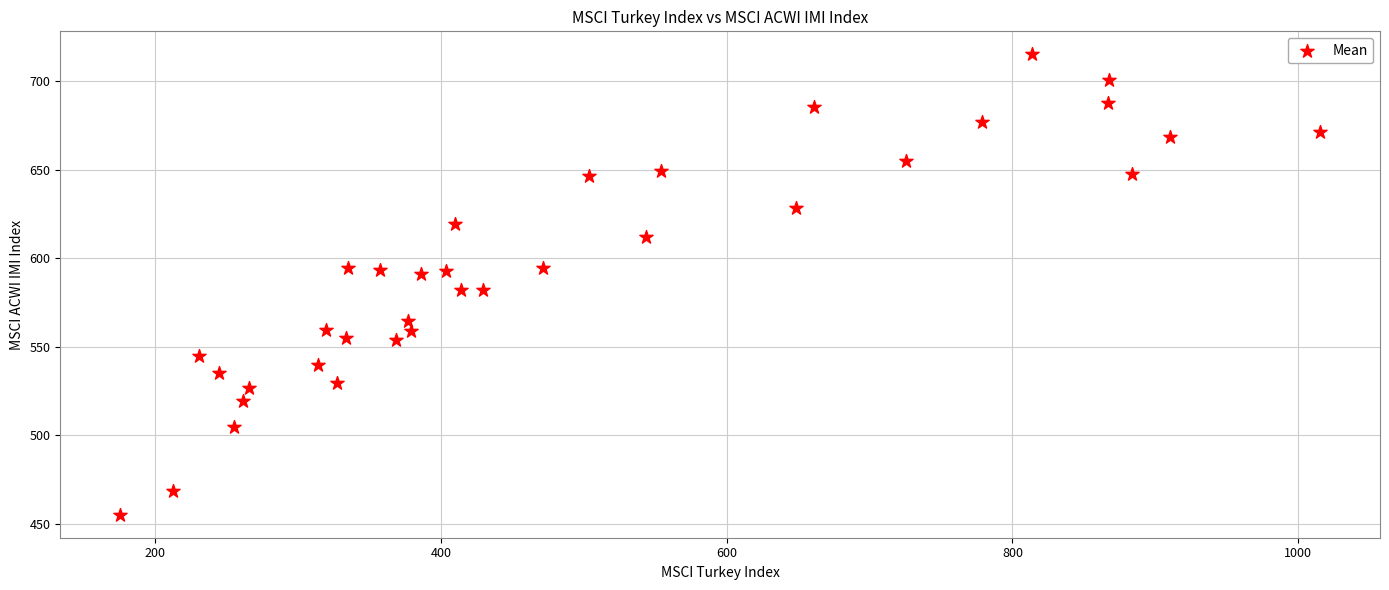

What is the range of X values (max minus min)?

839.9